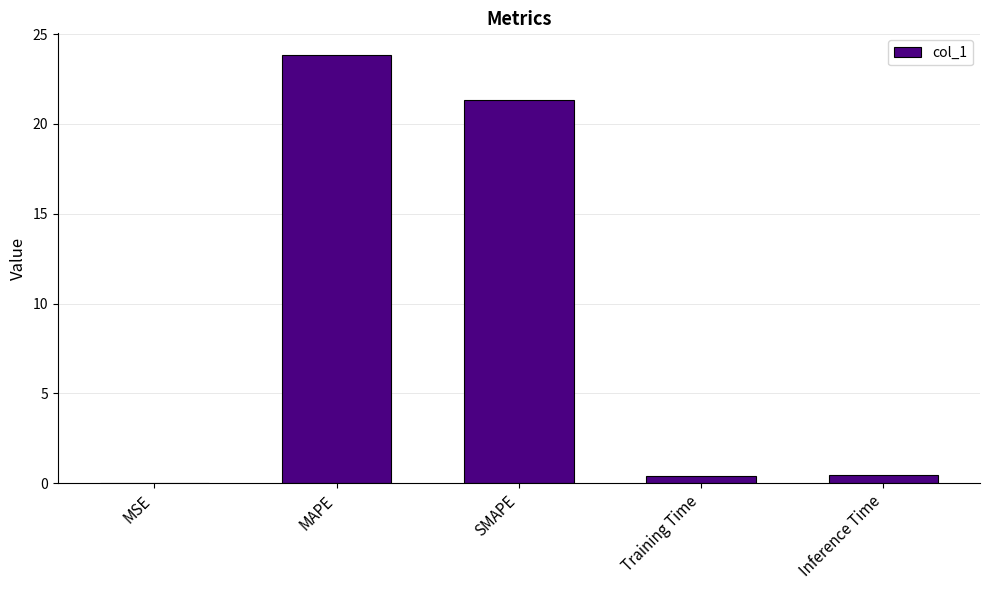

Is it true that the value at SMAPE is 10.9?

False